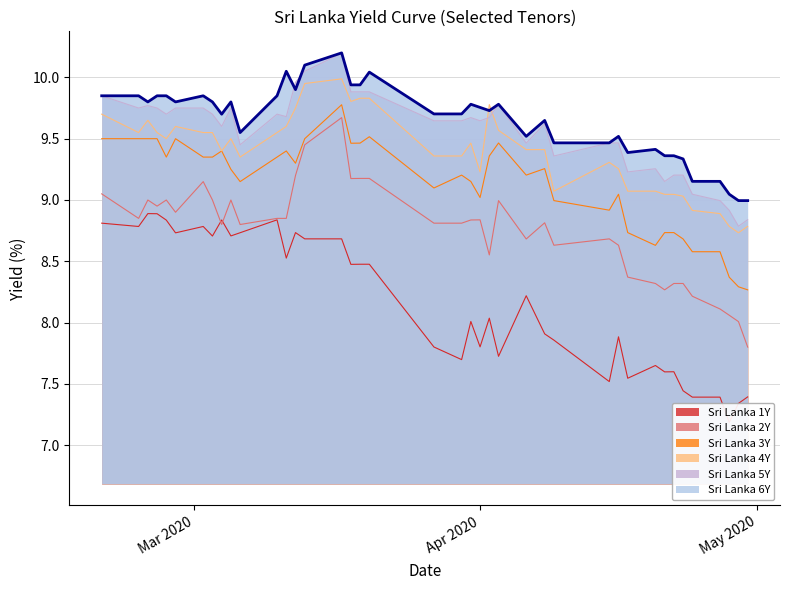

What is the difference between the highest and lowest values at 2020-03-20?

1.6